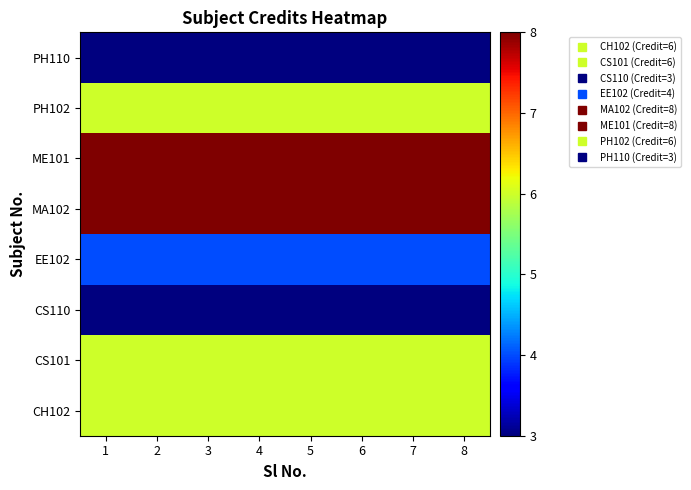

How many series are shown in this chart?

8